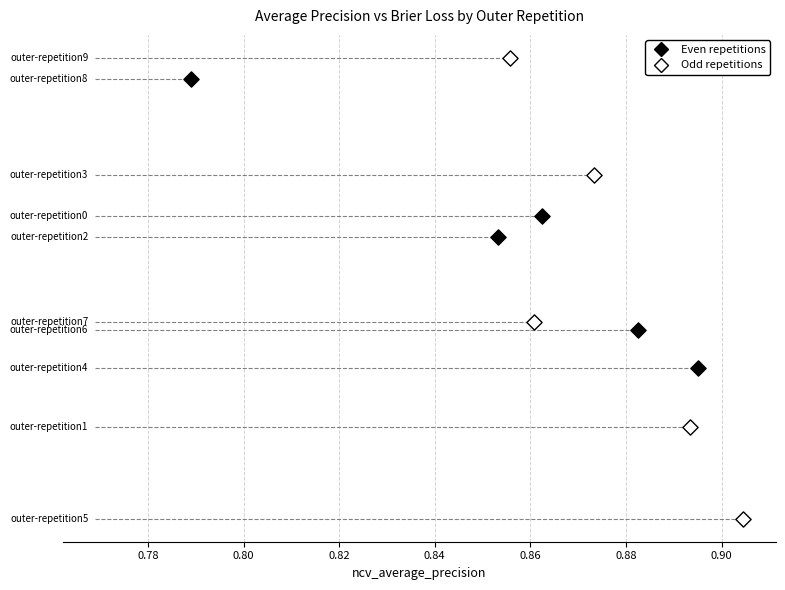

What are all the series names shown in the legend?

Even repetitions, Odd repetitions